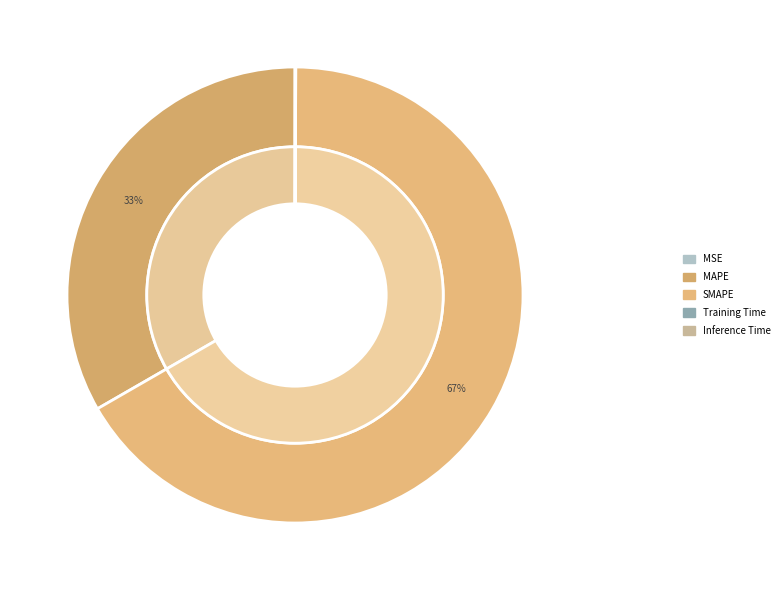

To the nearest percent, what is the combined percentage of MAPE and Inference Time?

33%